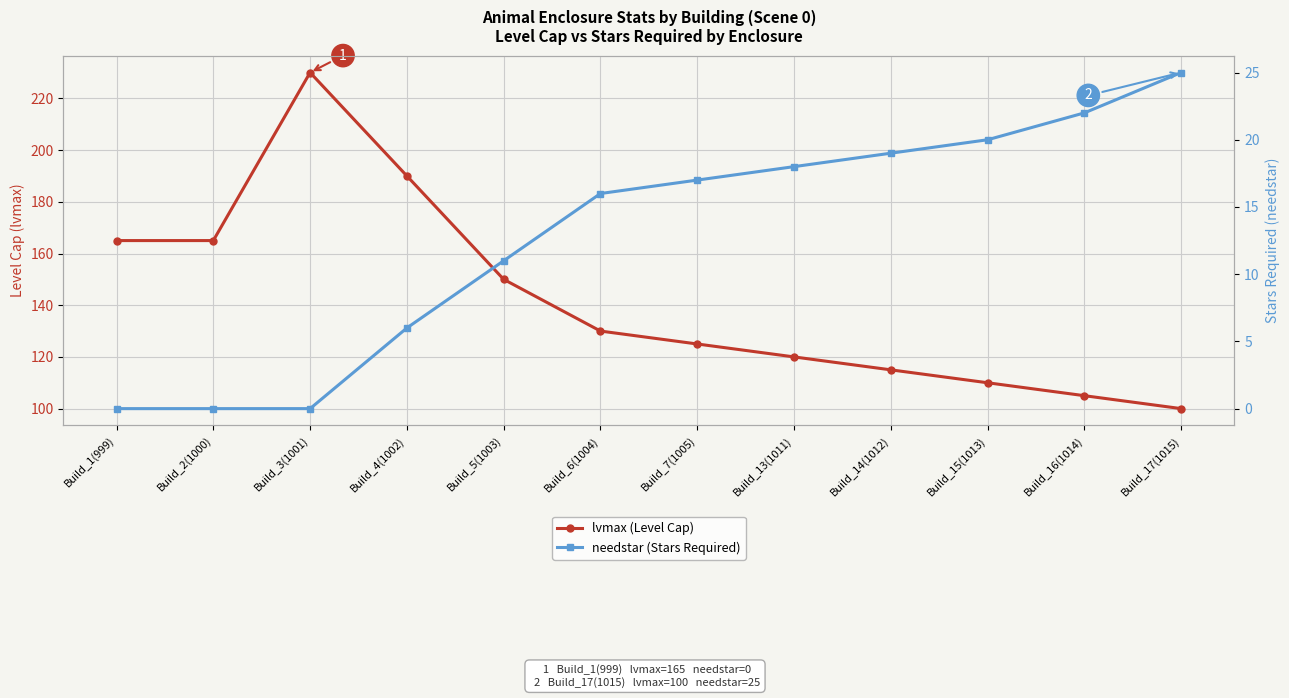

Rank the series by their average value, from highest to lowest.

lvmax (Level Cap), needstar (Stars Required)